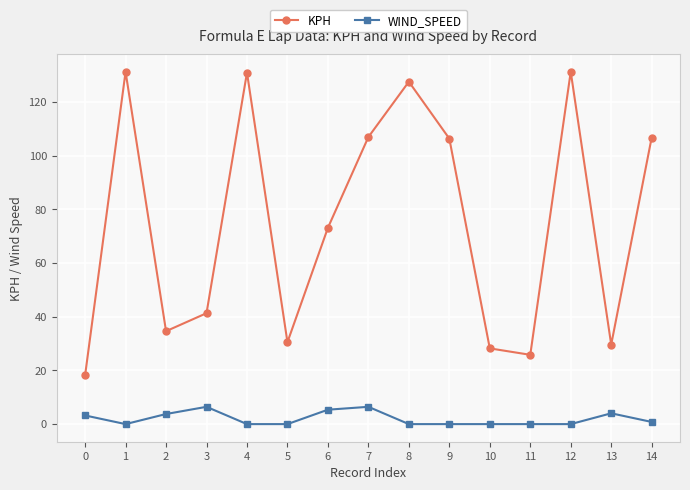

How many series are shown in this chart?

2